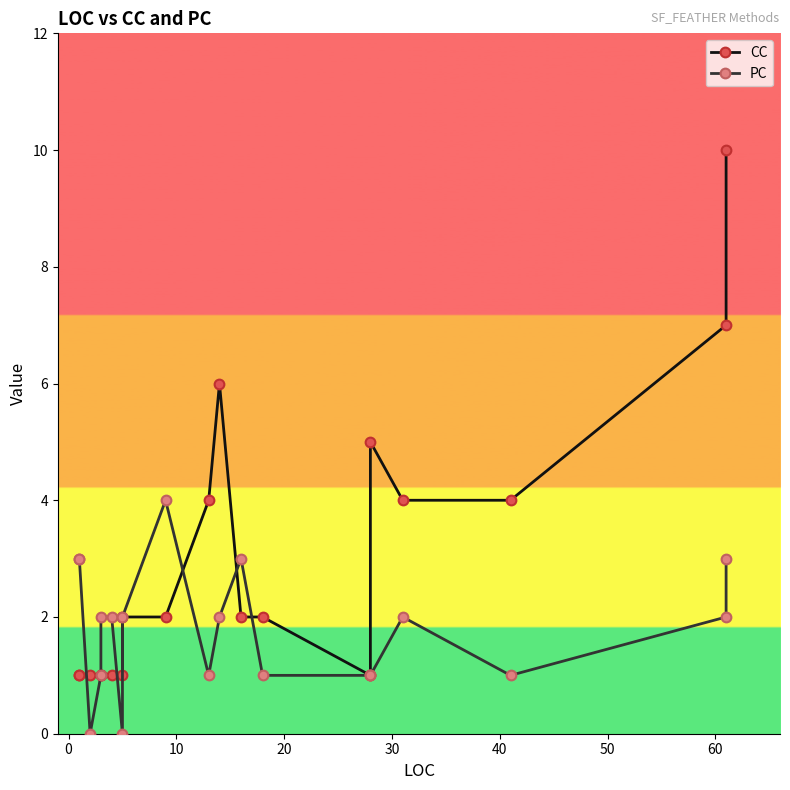

What are all the series names shown in the legend?

CC, PC